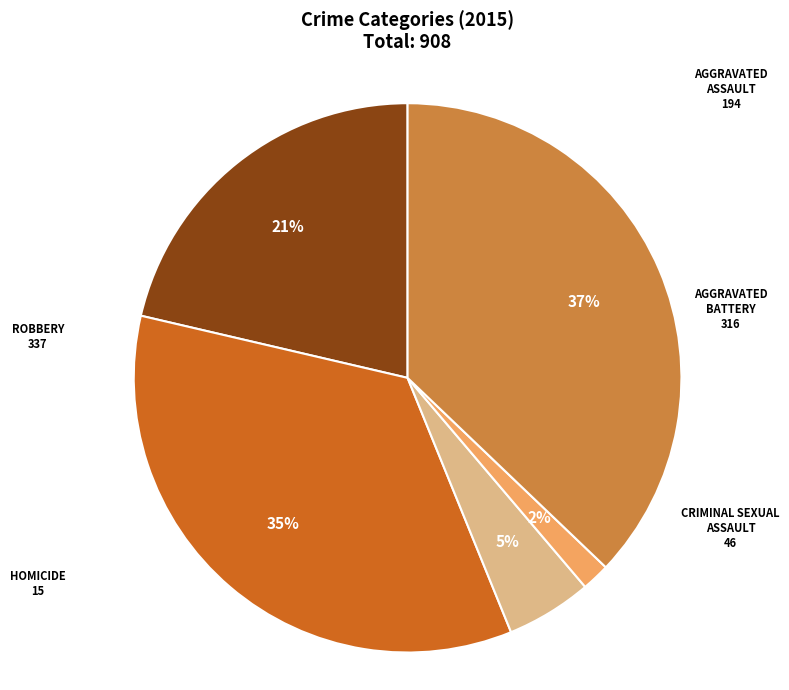

Is there a majority slice in this chart?

No